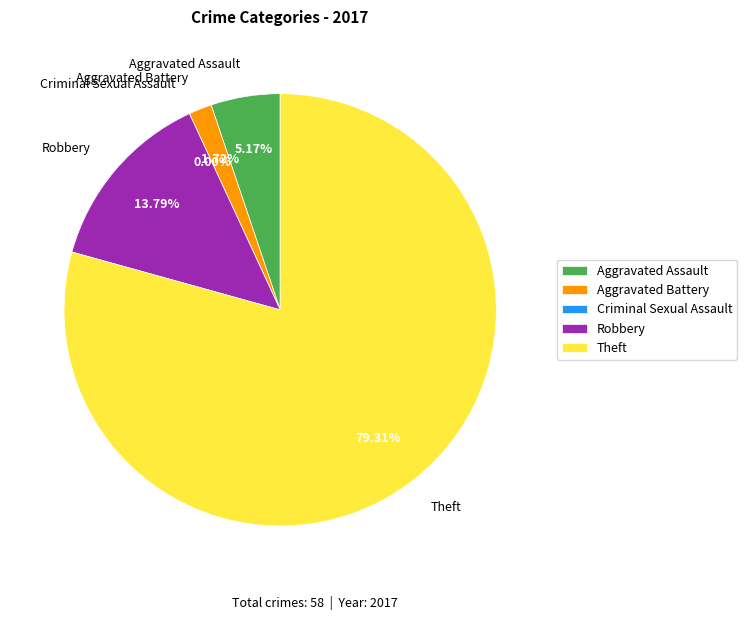

To the nearest percent, what is the difference between the Criminal Sexual Assault and Theft slice percentages?

79%